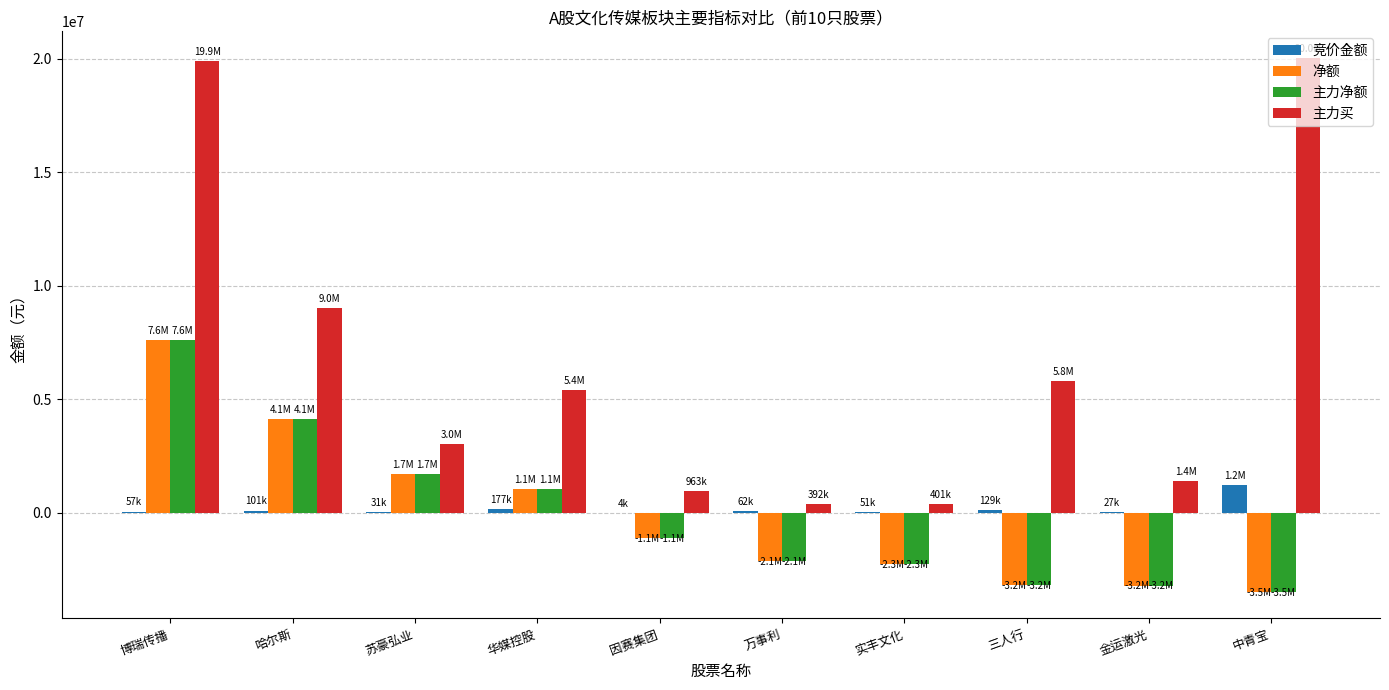

The 主力净额 series shows -3472559 at 中青宝. True or false?

True